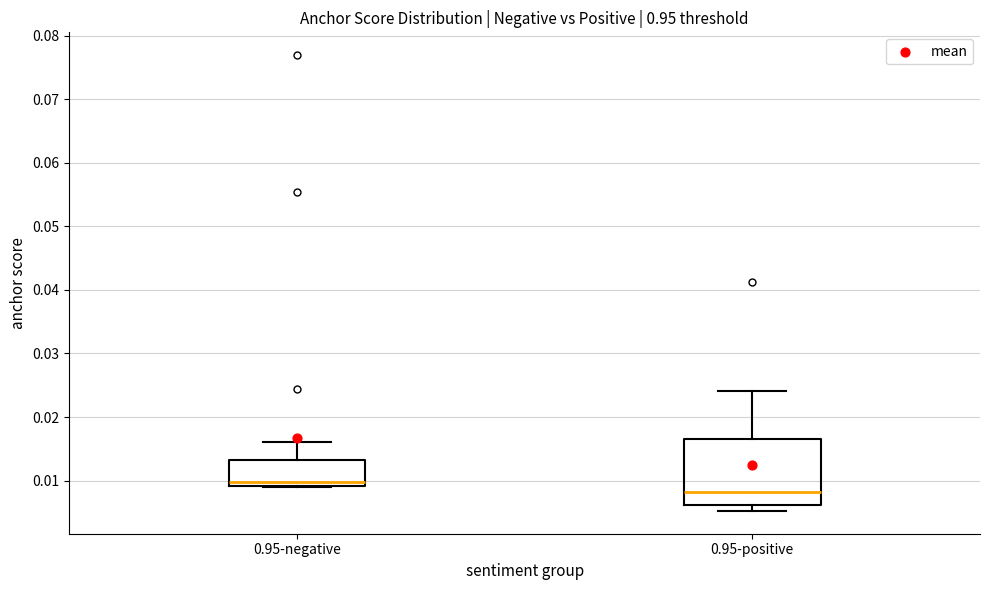

Reading left to right, transcribe this box plot: for each box, give where its median line is, the range the box spans, and where its two whiskers end, as read against the y-axis. The values are not printed on the chart, so give them approximately, as read against the axis.

0.95-negative: median 0.010, box 0.009 to 0.013, whiskers 0.009 to 0.016
0.95-positive: median 0.008, box 0.006 to 0.016, whiskers 0.005 to 0.024